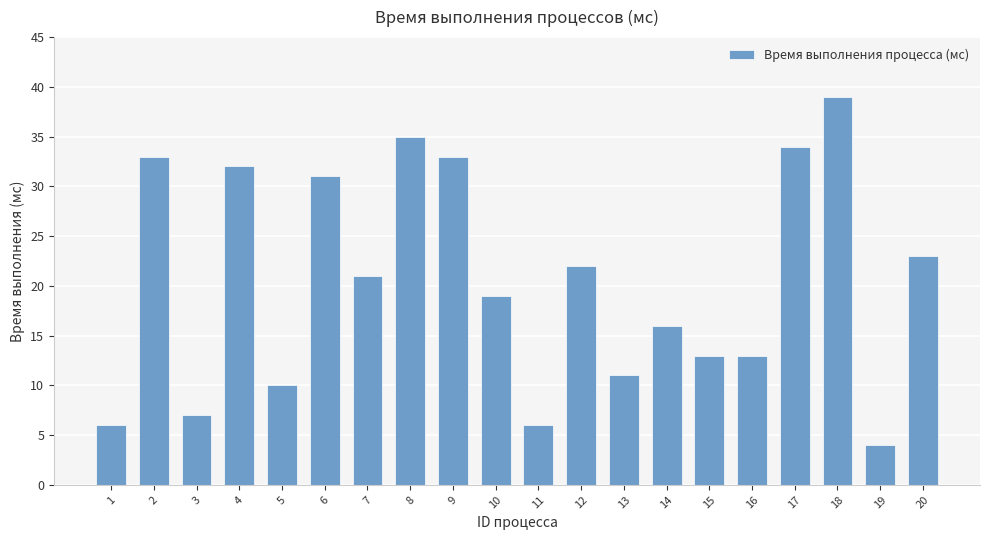

The value at 11 is 3. True or false?

False